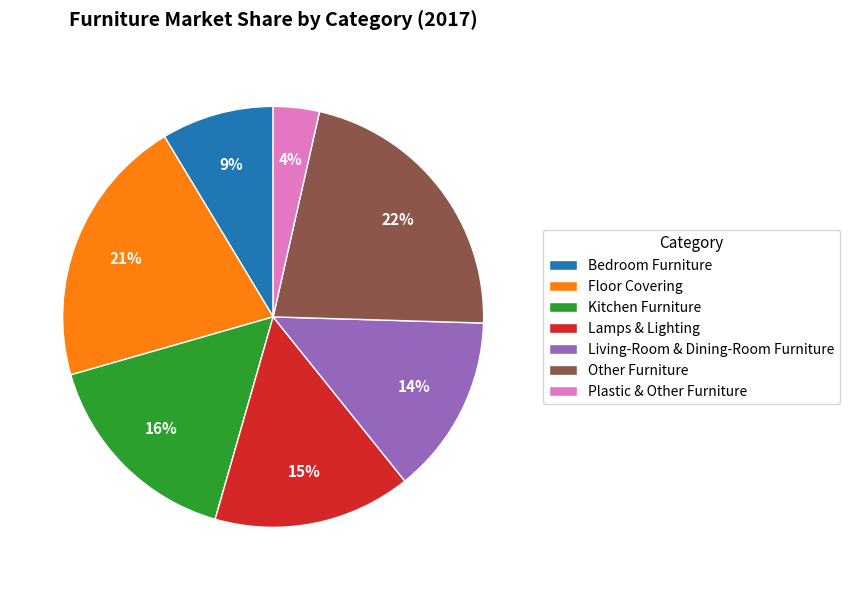

Between Bedroom Furniture and Plastic & Other Furniture, which is larger?

Bedroom Furniture